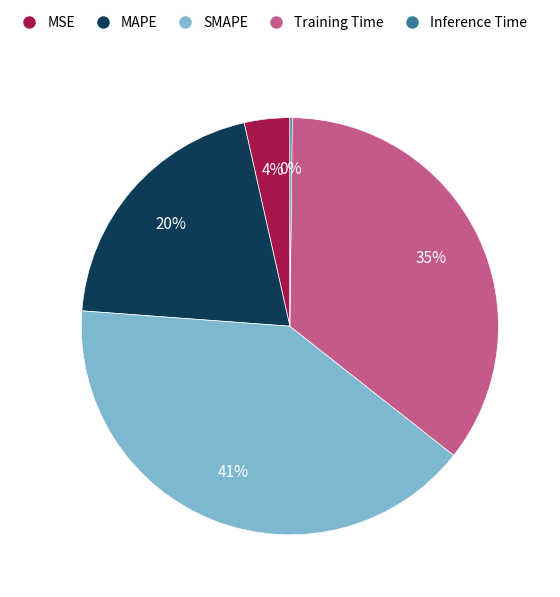

Which category has the biggest portion of the pie?

SMAPE